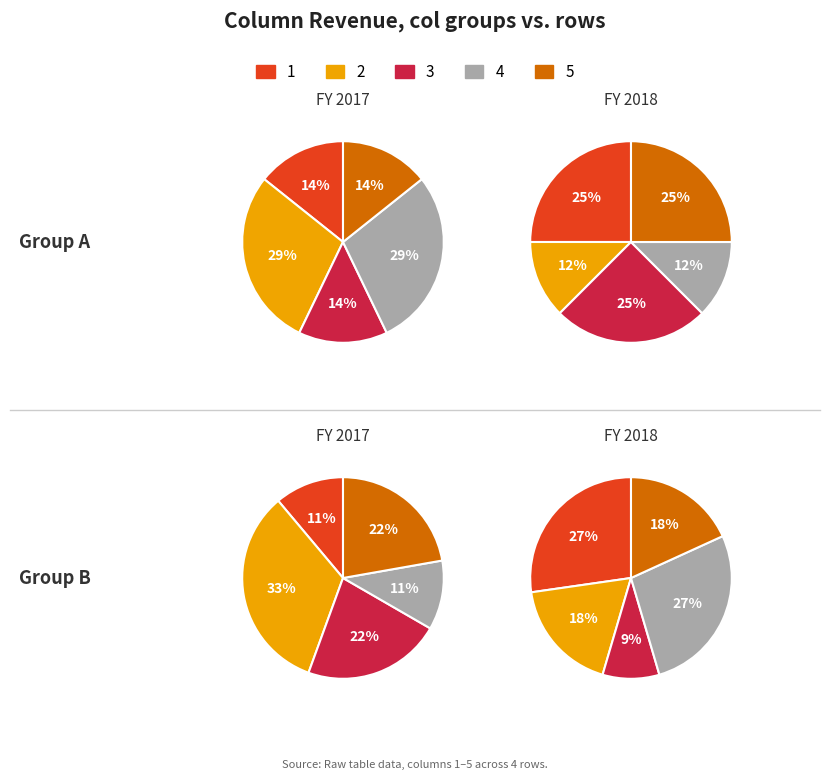

Count the number of slices in the pie.

5